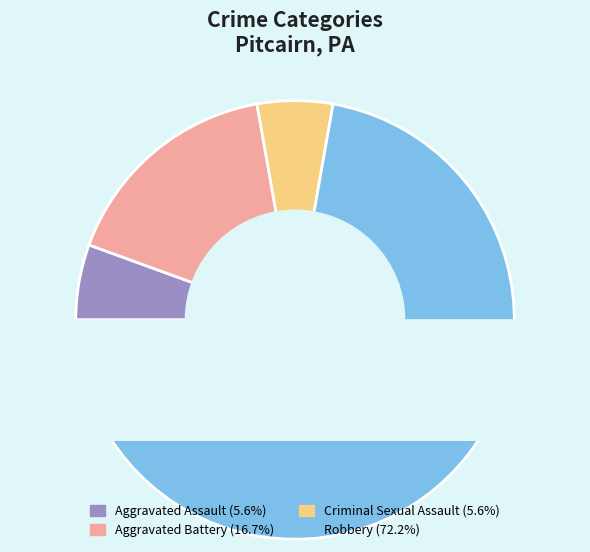

Rank the categories by value from lowest to highest.

Aggravated Assault, Criminal Sexual Assault, Aggravated Battery, Robbery